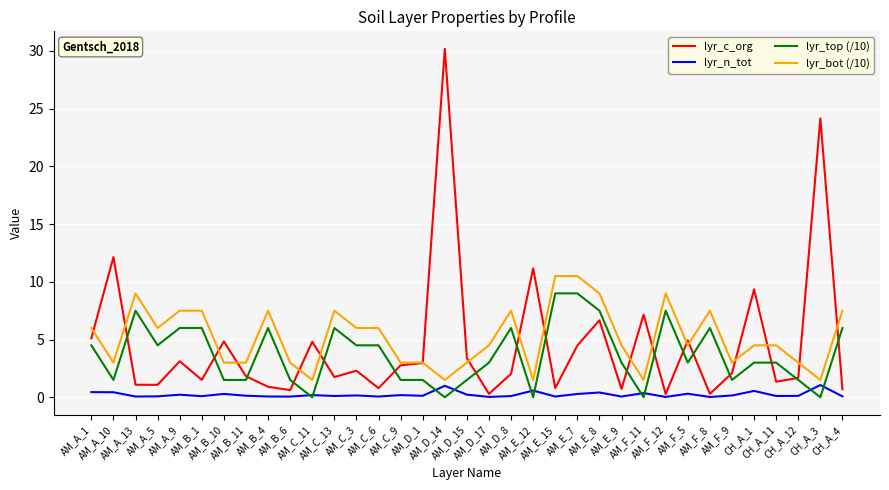

Which series has the widest spread of values?

lyr_c_org